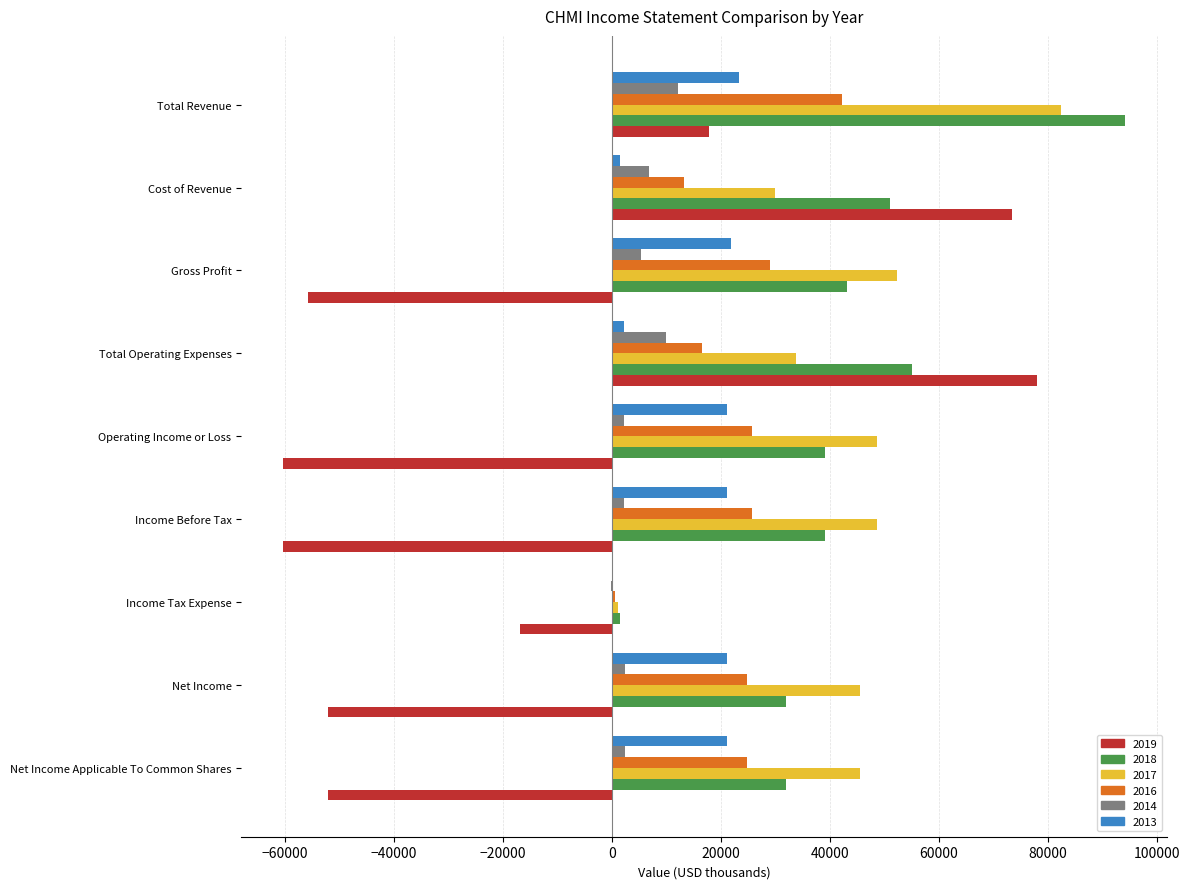

At which label does 2017 reach its peak?

Total Revenue